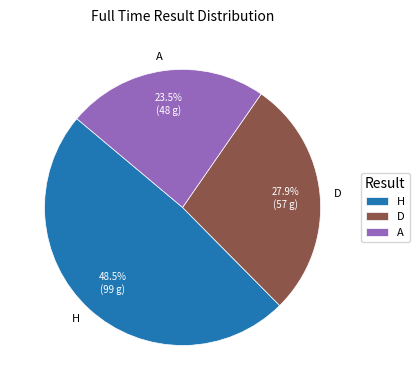

What is the total percentage of D and A?

51.5%